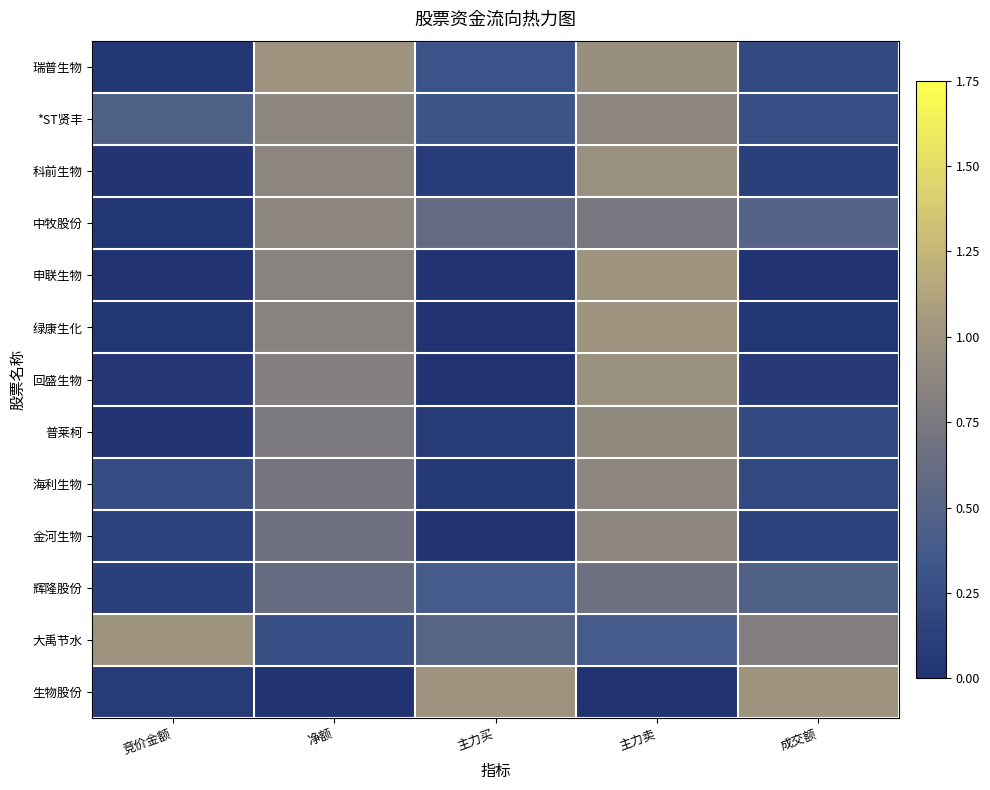

Between 主力买 and 净额, which is larger?

净额